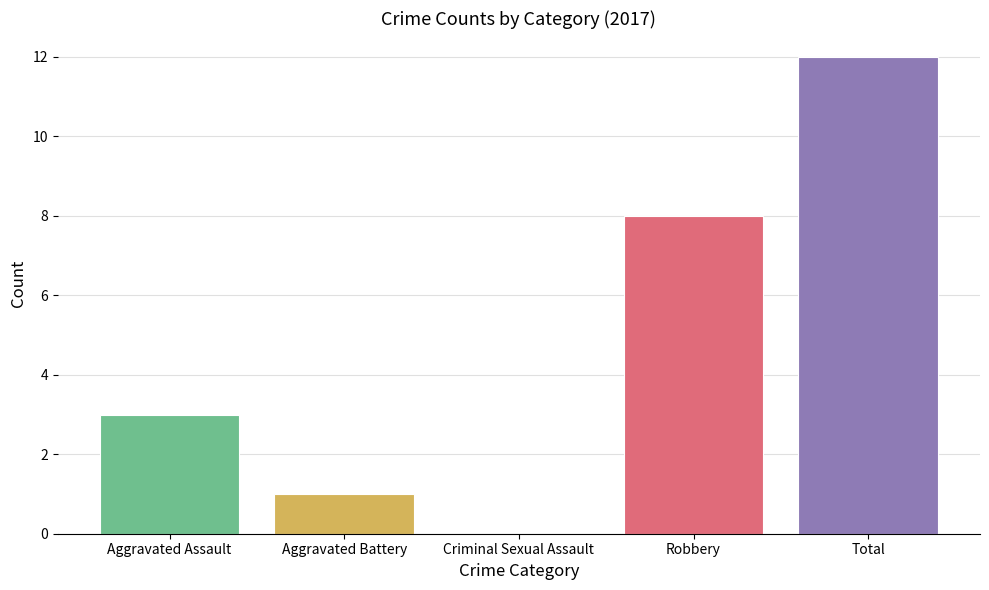

Where is the data nearest to the value 6?

Robbery